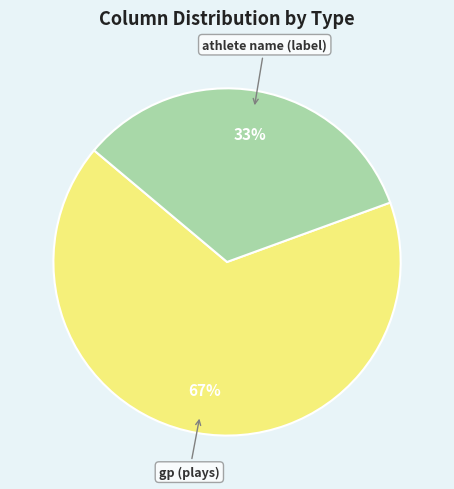

Rank the categories by value from highest to lowest.

gp (plays), athlete name (label)